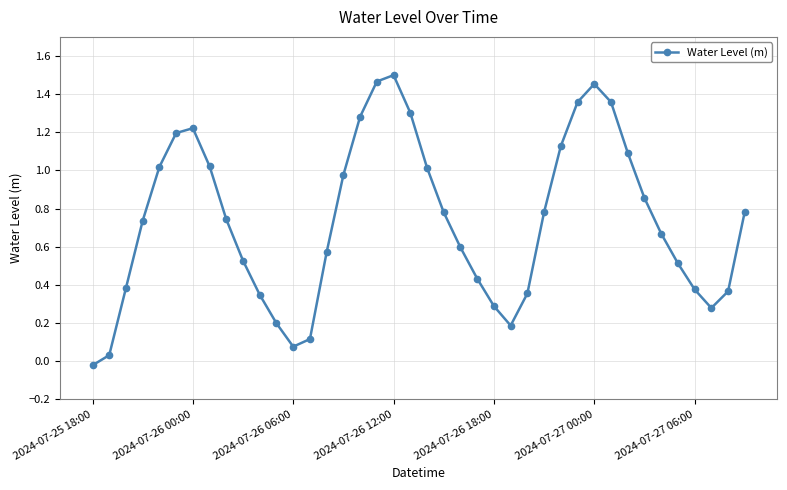

How many values are below zero?

1